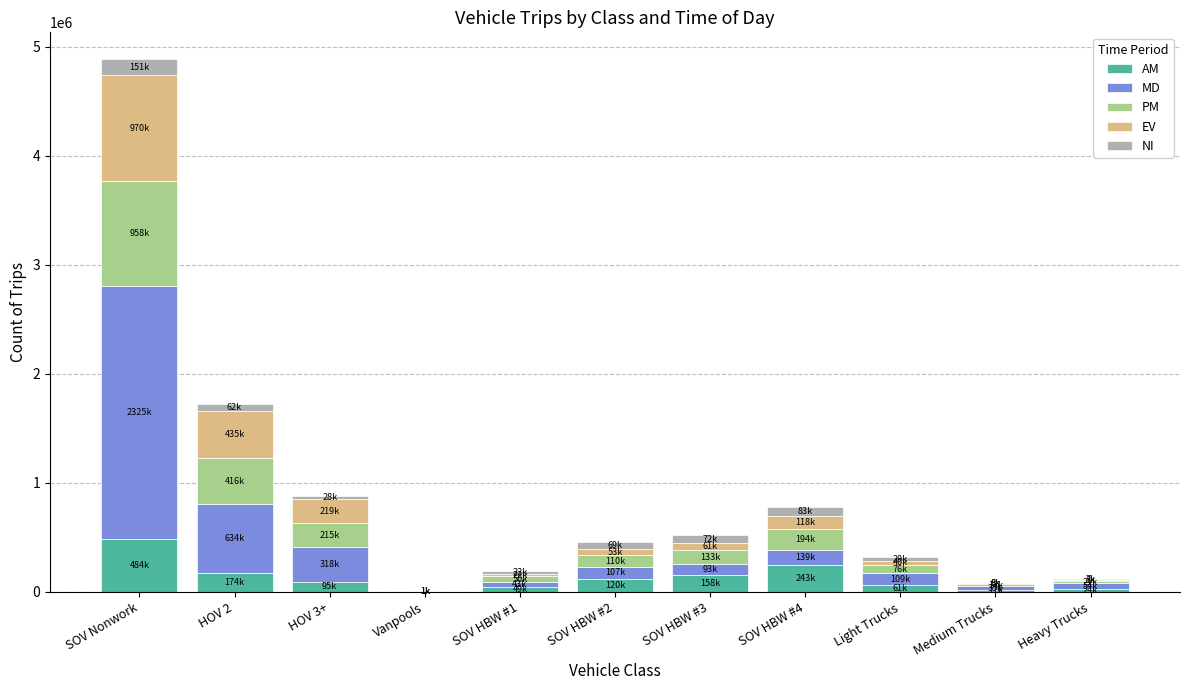

At which category is the sum across all series the highest?

SOV Nonwork